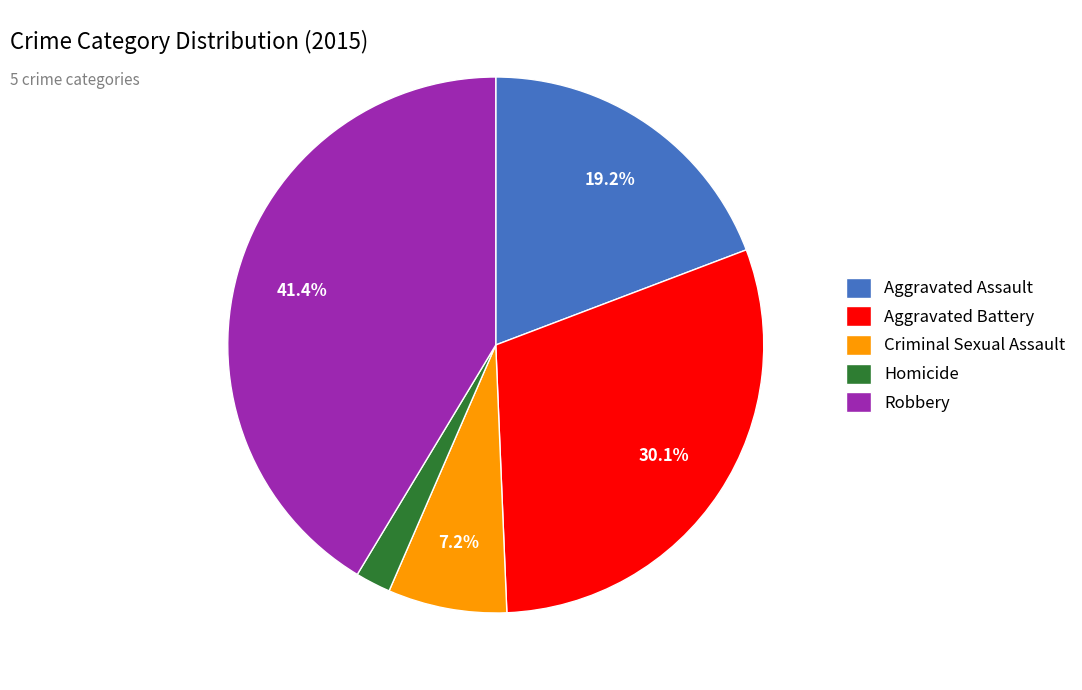

Combined, do Homicide and Criminal Sexual Assault account for over 50%?

No